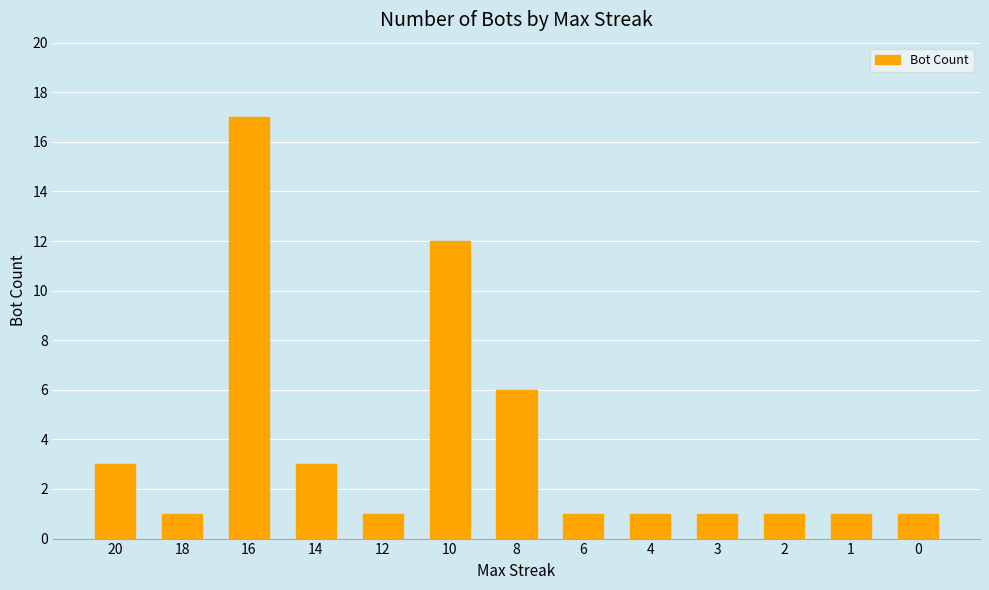

Which label corresponds to the largest value in the chart?

16